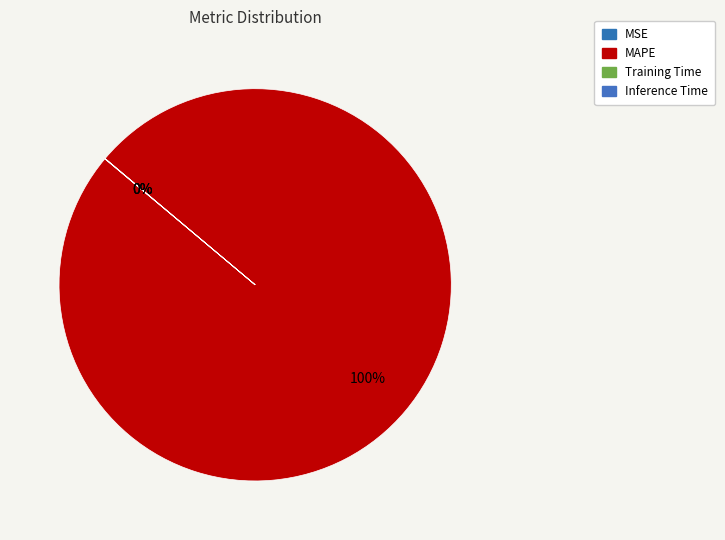

Is there any slice that represents more than half of the pie?

Yes